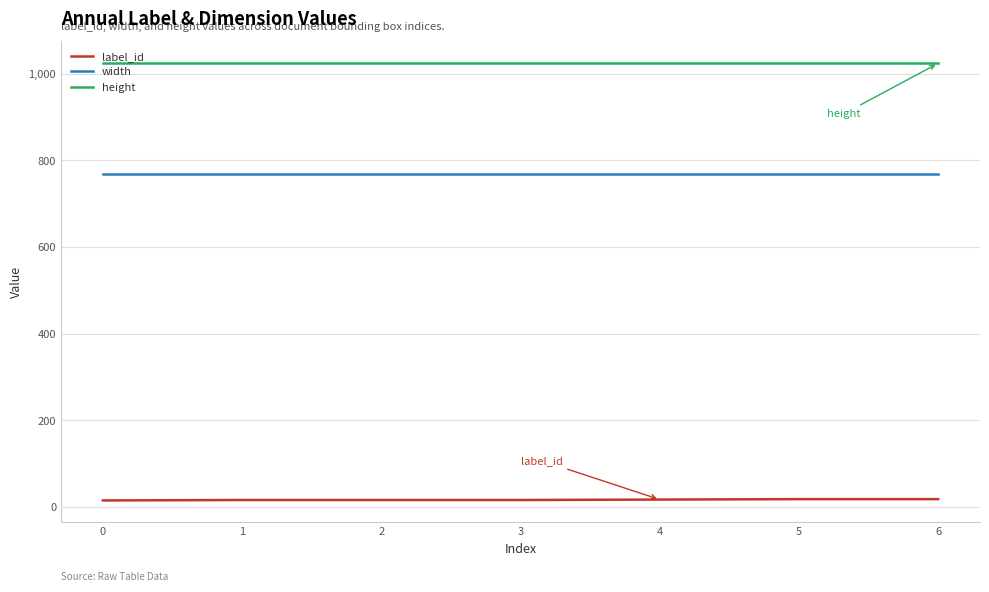

At 2, list the series in order from largest to smallest.

height, width, label_id